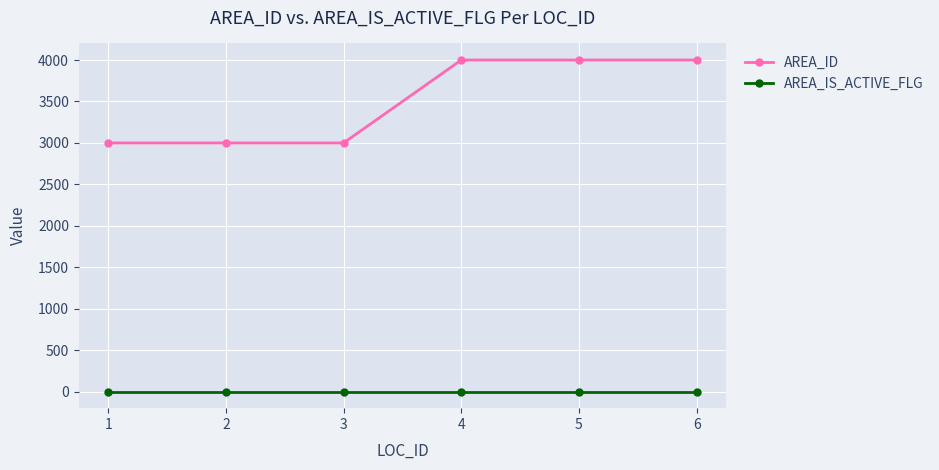

True or false: AREA_ID has a value of 4431 at 2.

False